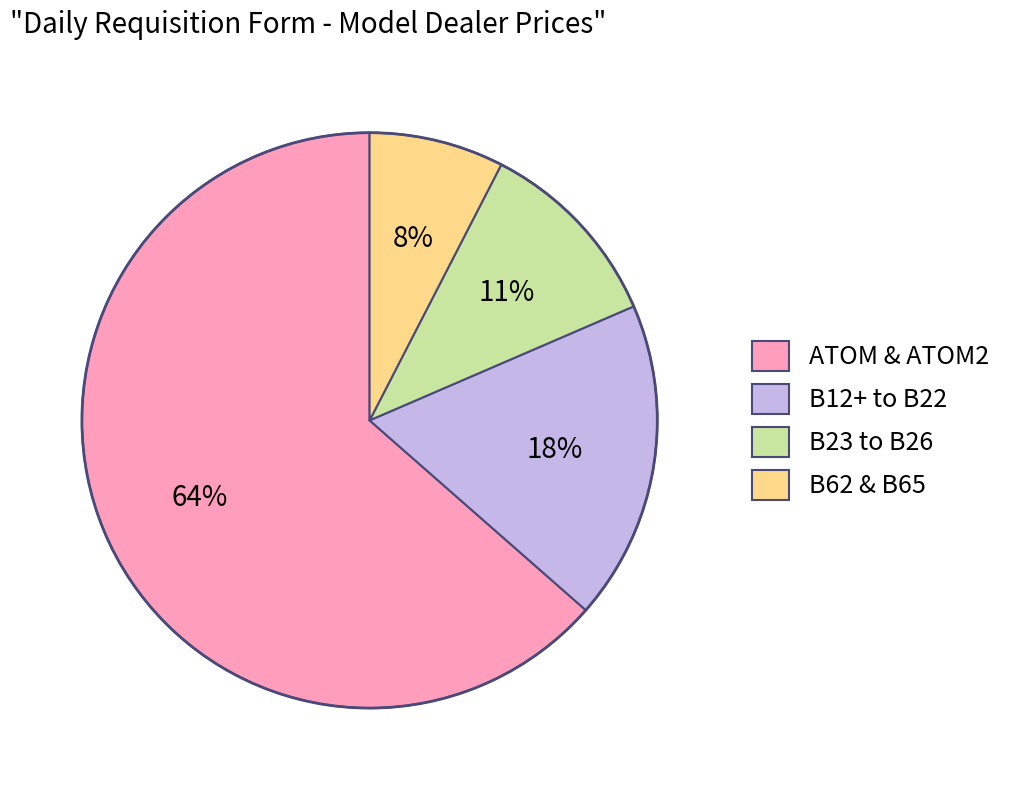

Does B23 to B26 account for over 50% of the chart?

No